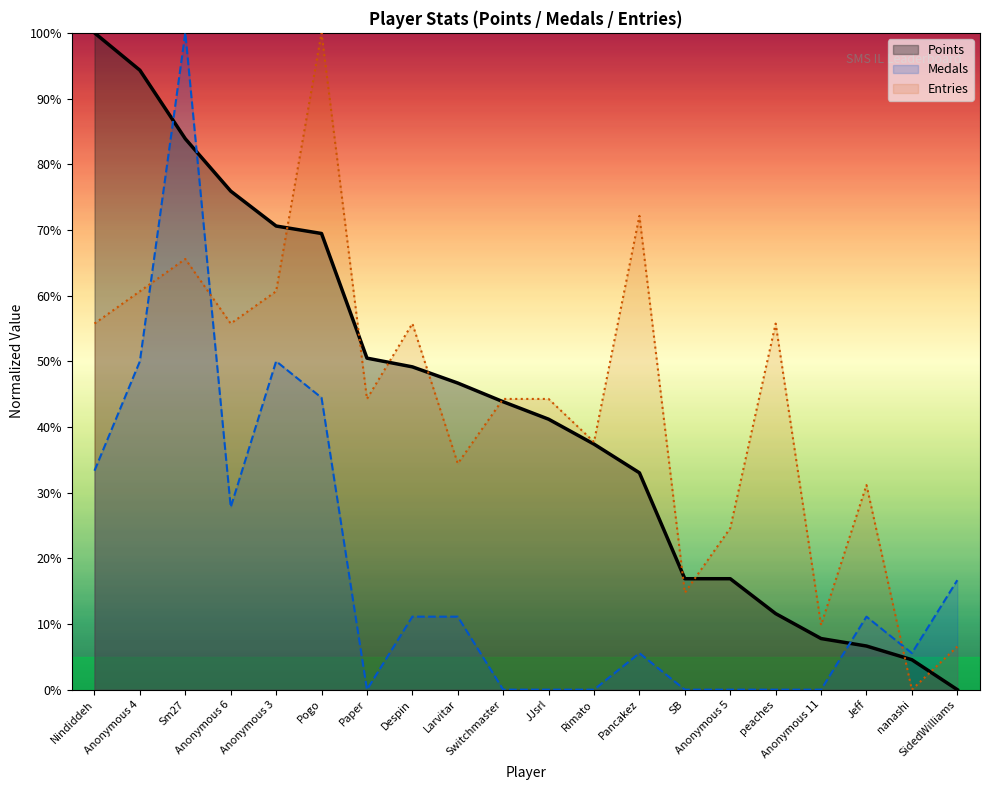

What is the difference between the Medals values at Pogo and Anonymous 4?

5.6